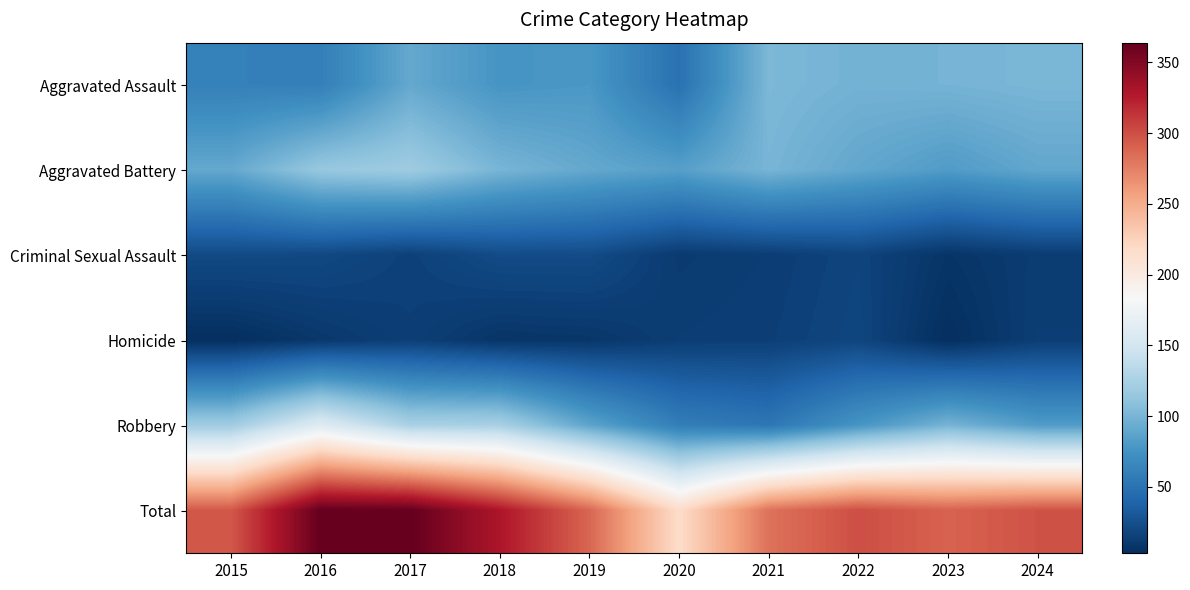

At which category does the chart reach its peak across all series?

2016